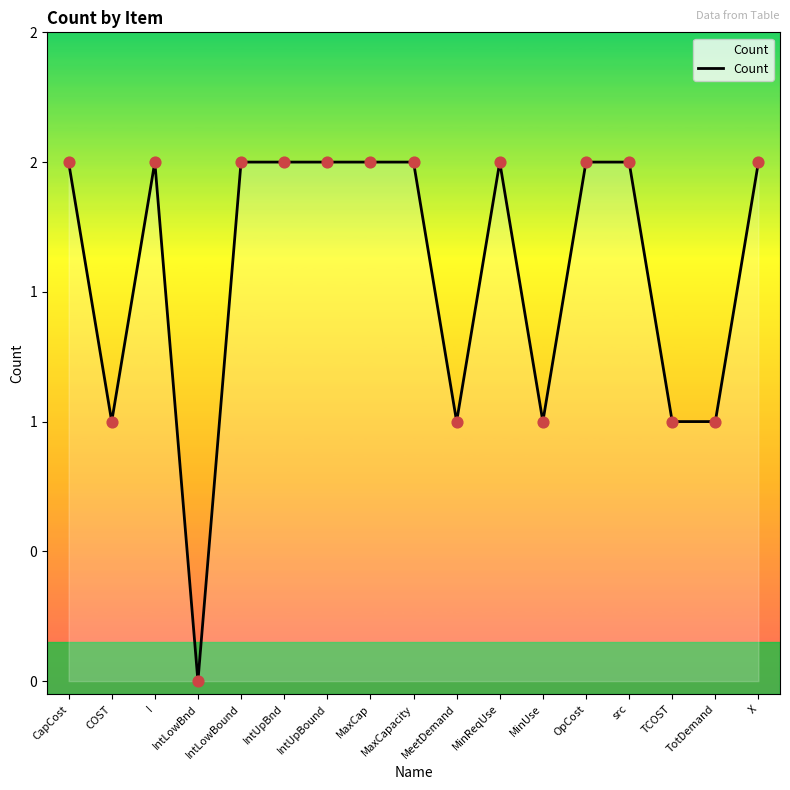

Is this an area chart (filled region under the line)?

Yes